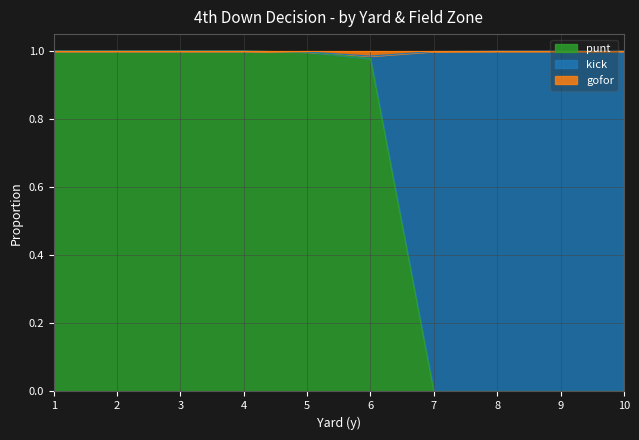

How many positive values does the gofor series have?

3